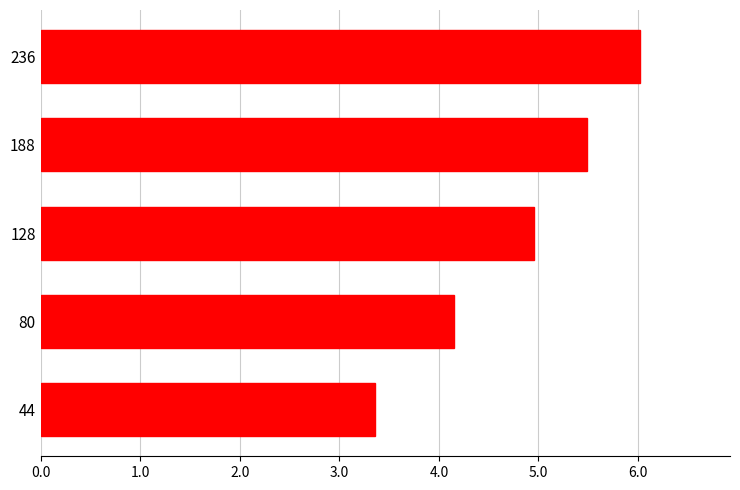

List the labels in order of value, largest first.

236, 188, 128, 80, 44